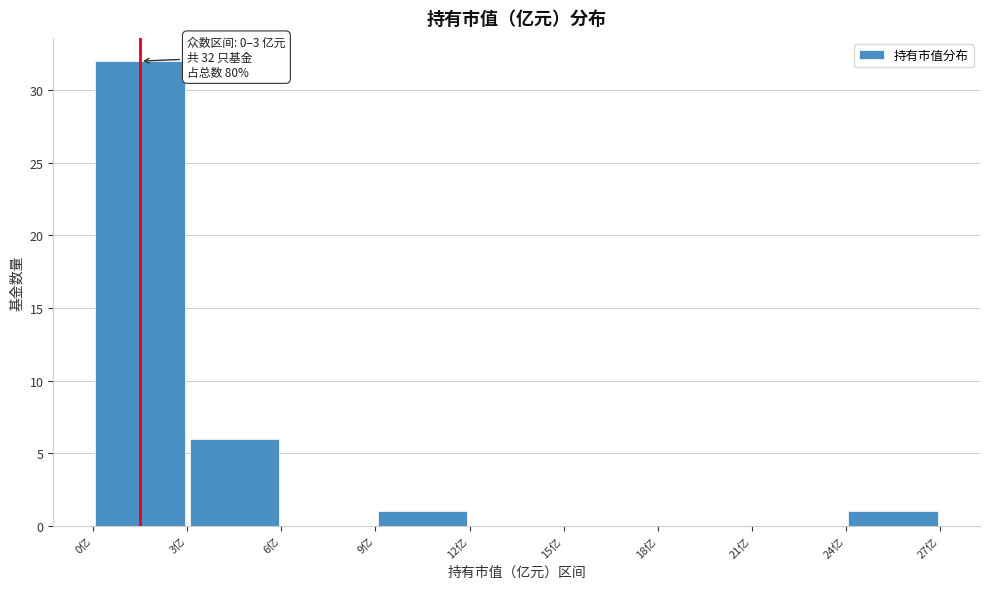

Over which range of the x-axis is the bar tallest?

0 to 3